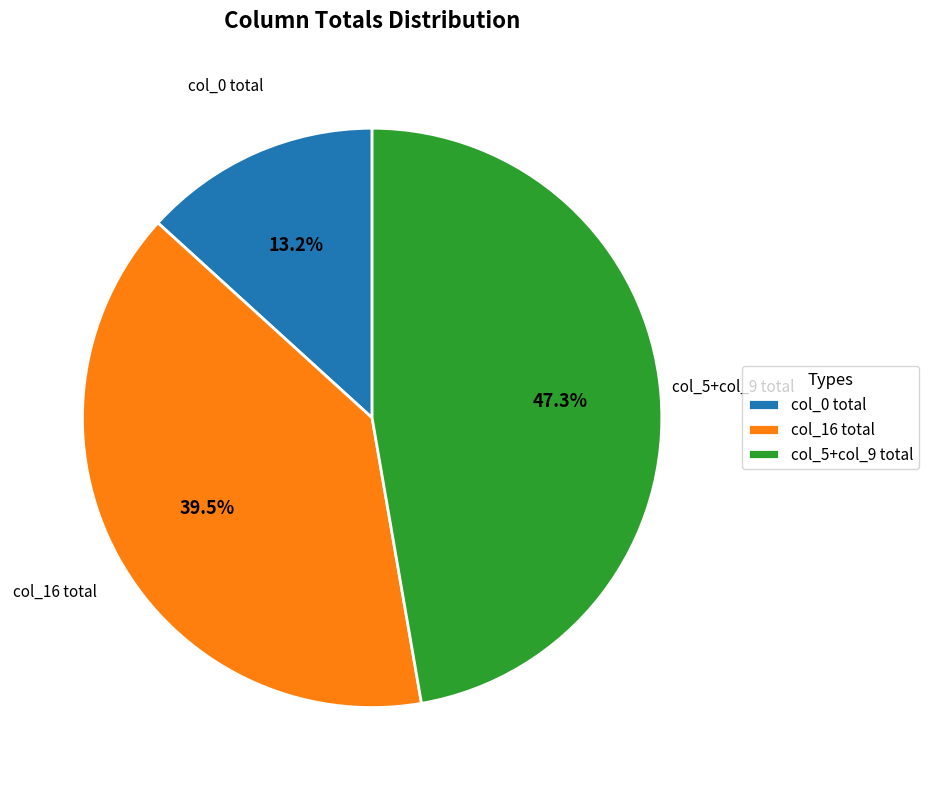

To the nearest percent, what is the average slice percentage?

33%